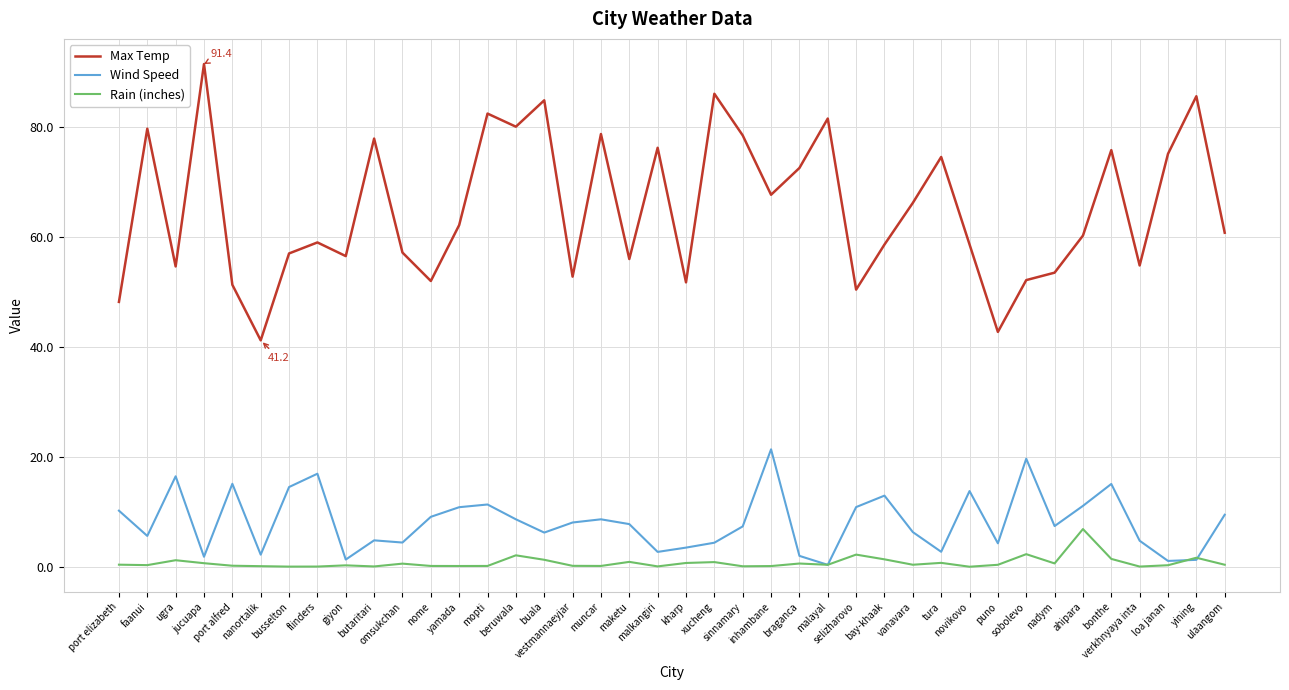

What is the difference between the highest and lowest values at port elizabeth?

47.7